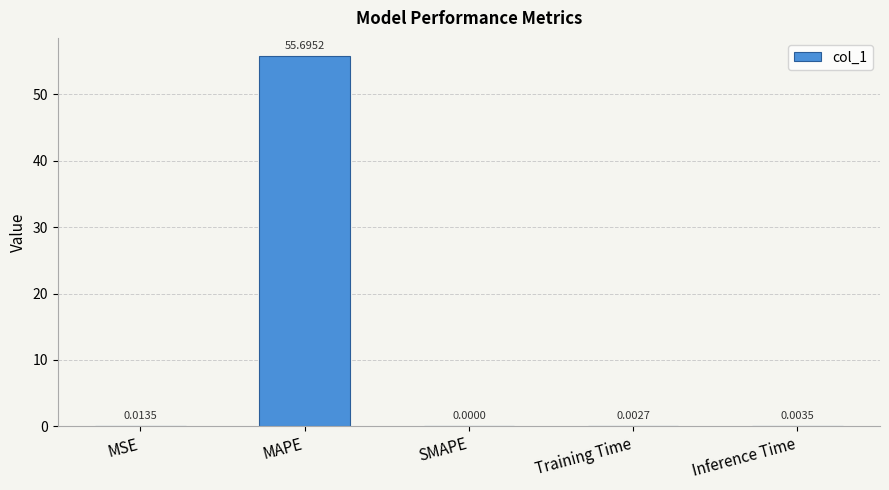

At which category does the chart reach its peak across all series?

MAPE